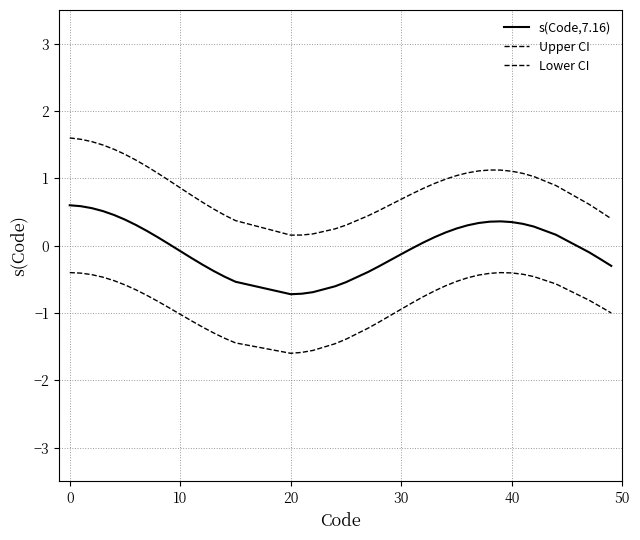

In s(Code,7.16), how many points are higher than both neighbors (excluding endpoints)?

1